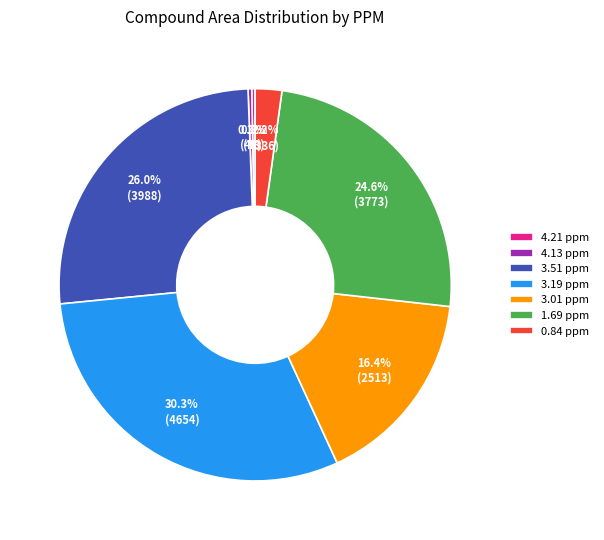

To the nearest percent, what is the average slice percentage?

14%